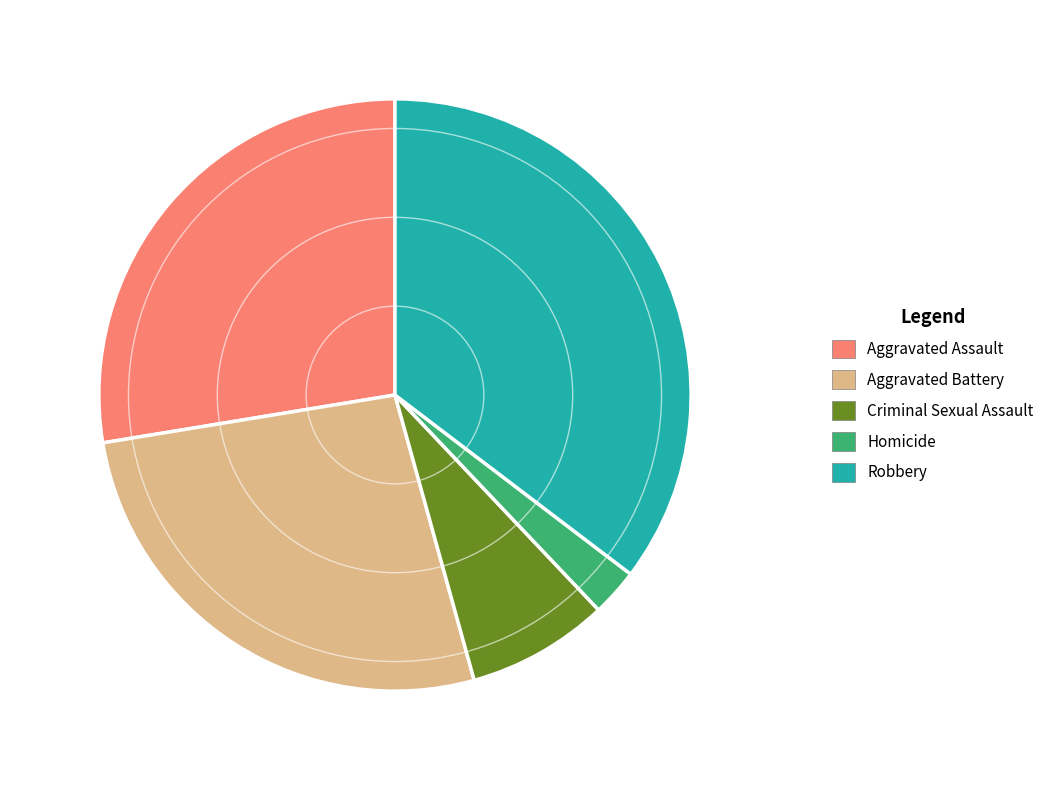

What is the smallest slice in the pie chart?

Homicide